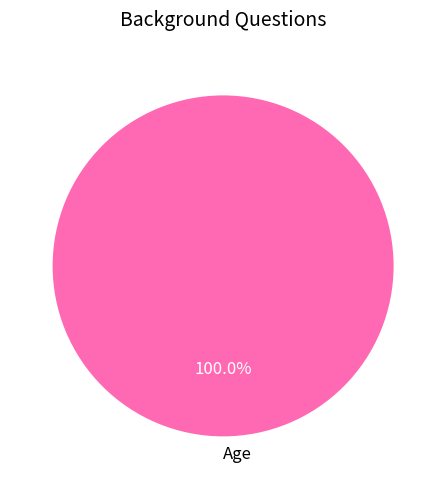

Rank the categories by value from lowest to highest.

Age